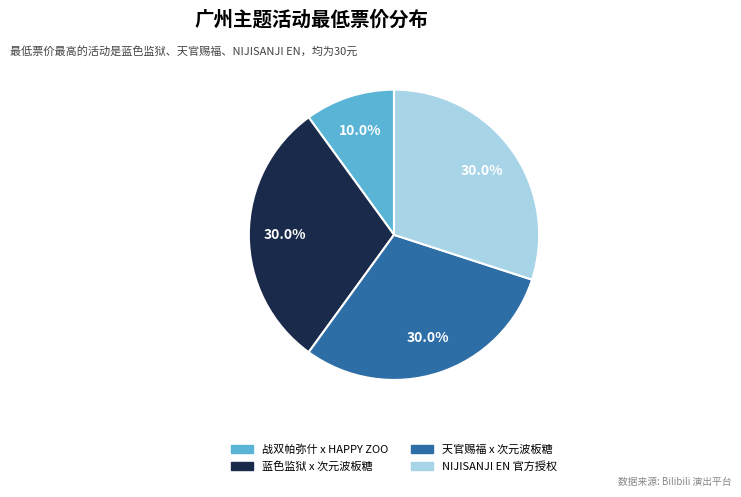

Is there a majority slice in this chart?

No